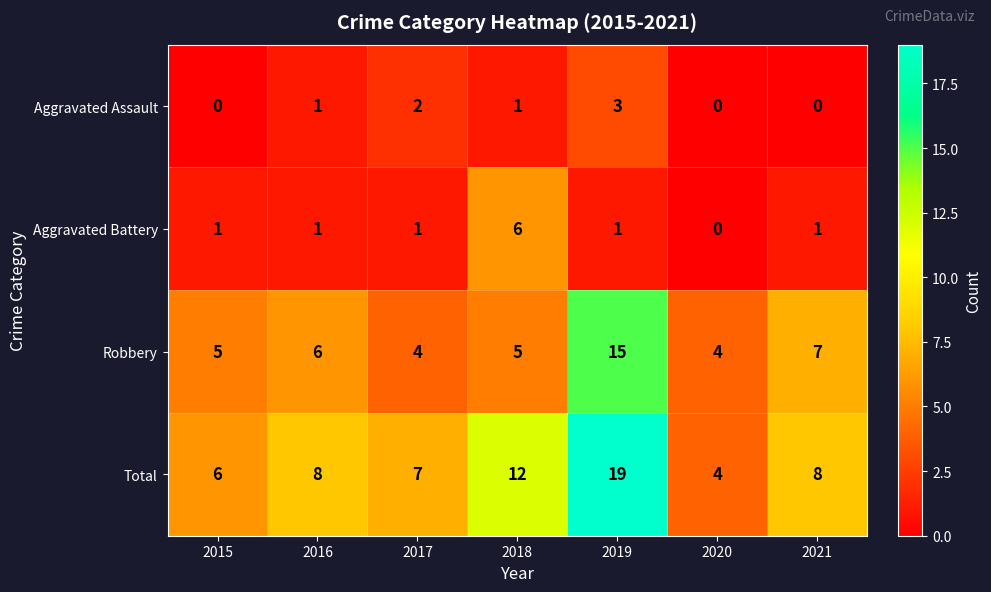

What is the total value across all series at 2016?

16